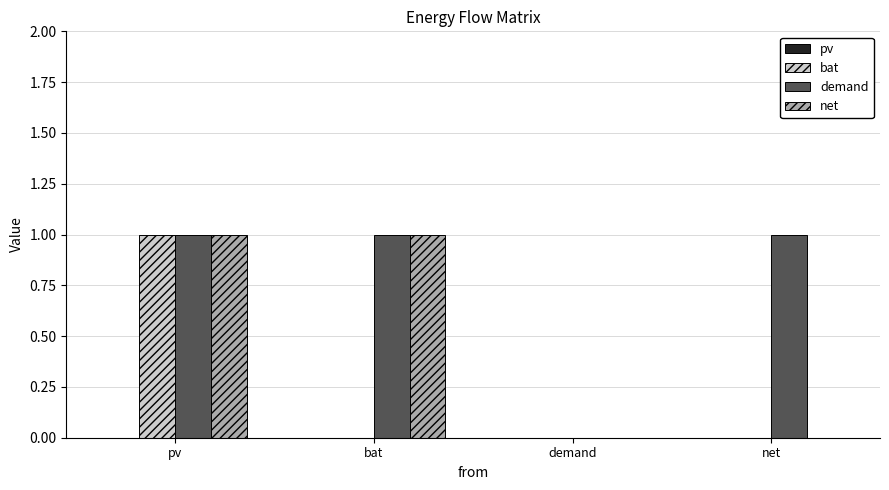

Between pv and bat, which series saw the biggest shift?

bat